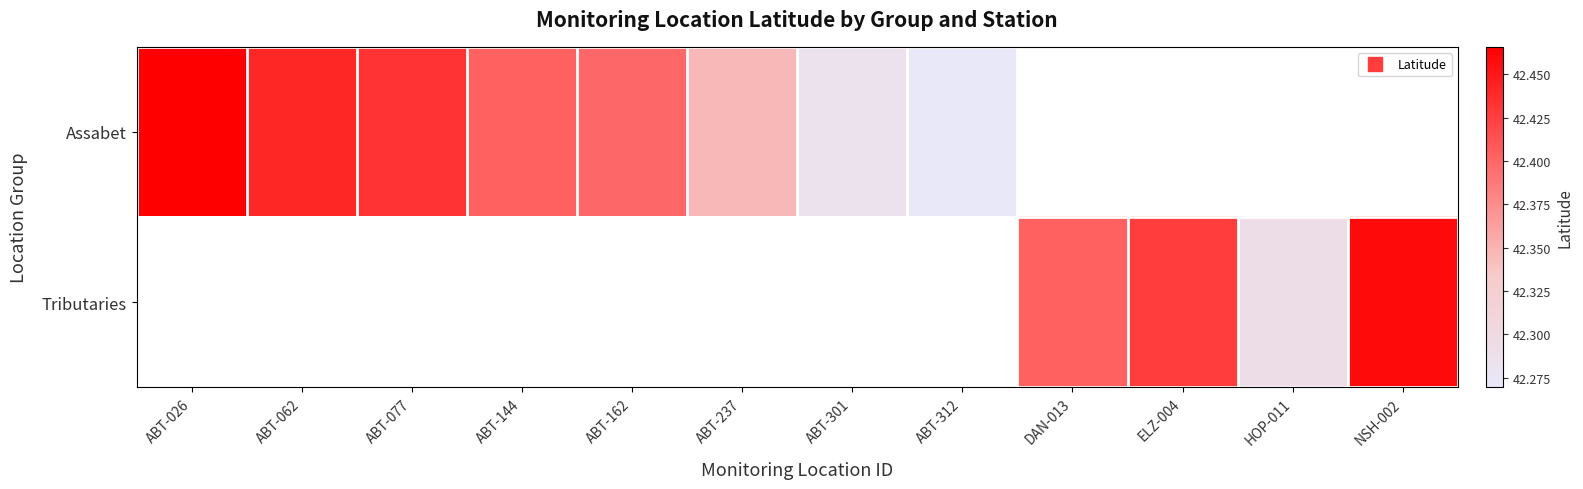

How many data points does each series have?

12